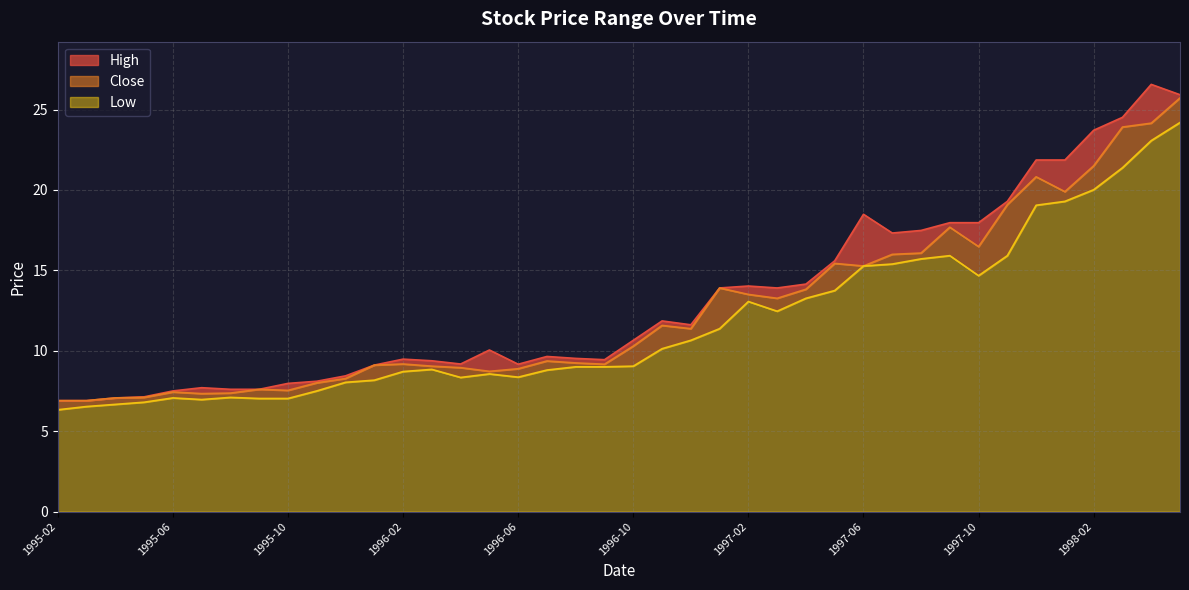

Is it true that High equals 19.8 at 1997-02?

False